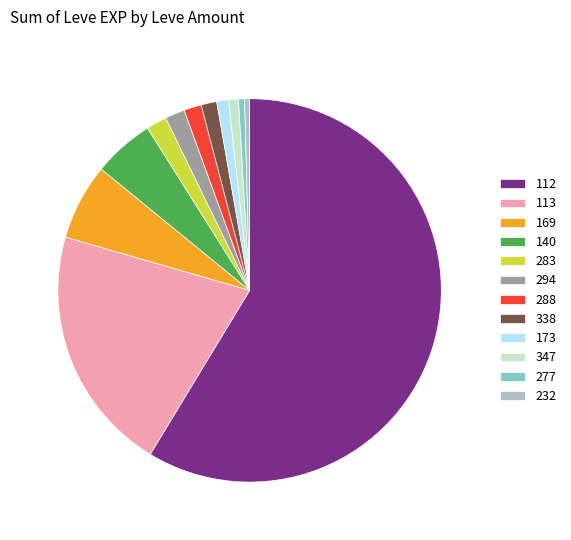

What is the largest slice in the pie chart?

112